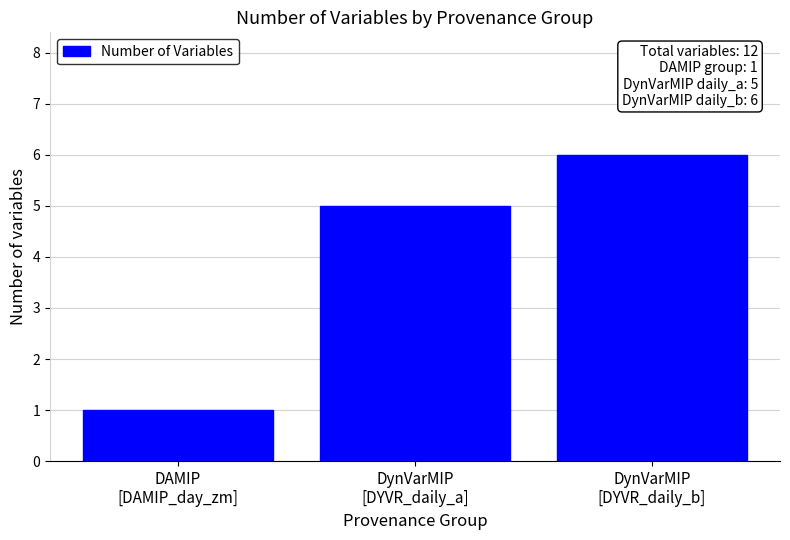

What is the sum of all values?

12